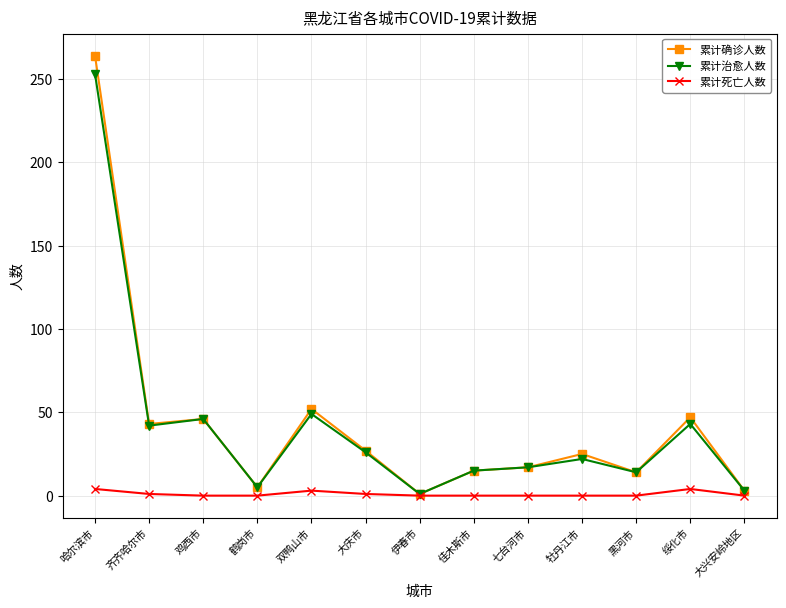

What is the greatest value displayed?

264